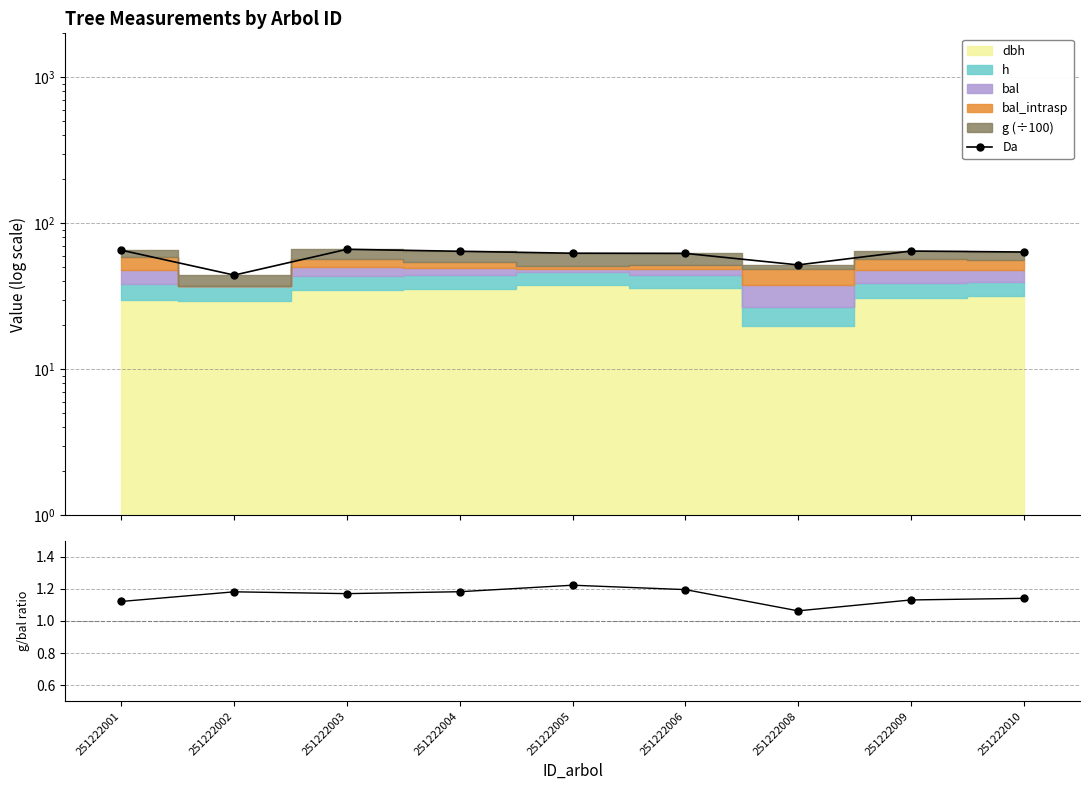

Which category has the lowest value across all series?

251222008